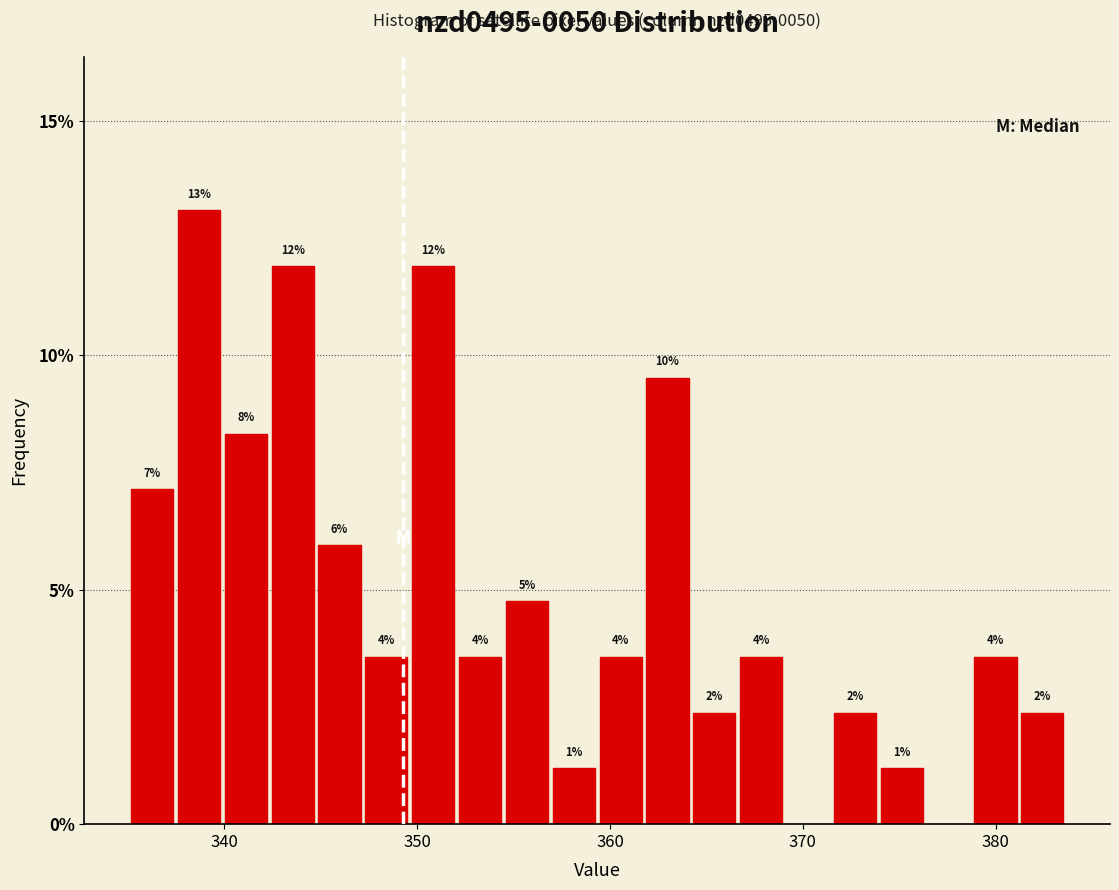

Around what value on the x-axis is the tallest bar? Give the approximate position of its centre, as read against the axis.

339